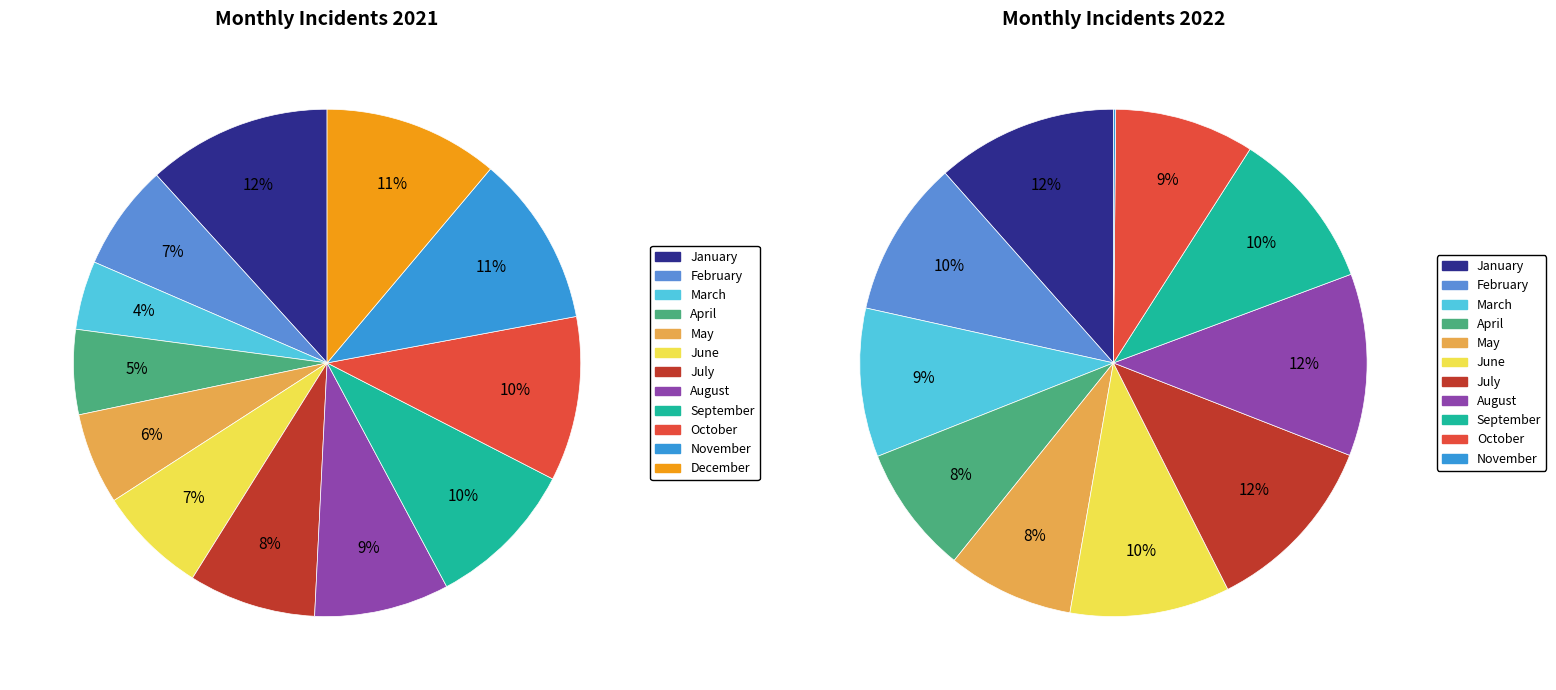

To the nearest percent, what is the average slice percentage?

8%